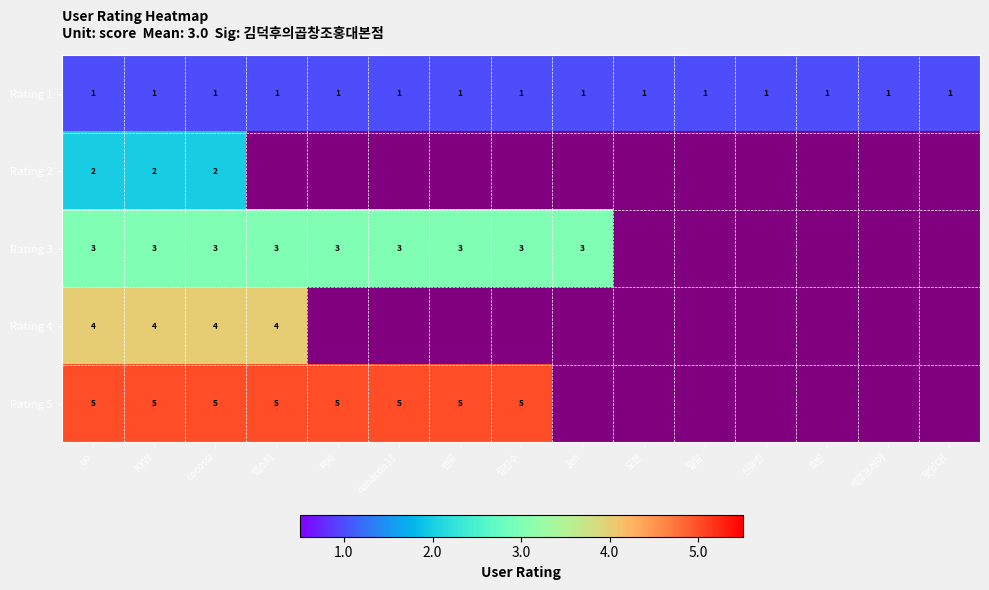

Rank the series at uo from lowest to highest value.

Rating 1, Rating 2, Rating 3, Rating 4, Rating 5